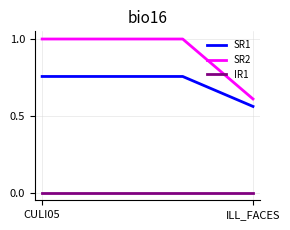

List the series in order of their overall mean, highest first.

SR2, SR1, IR1